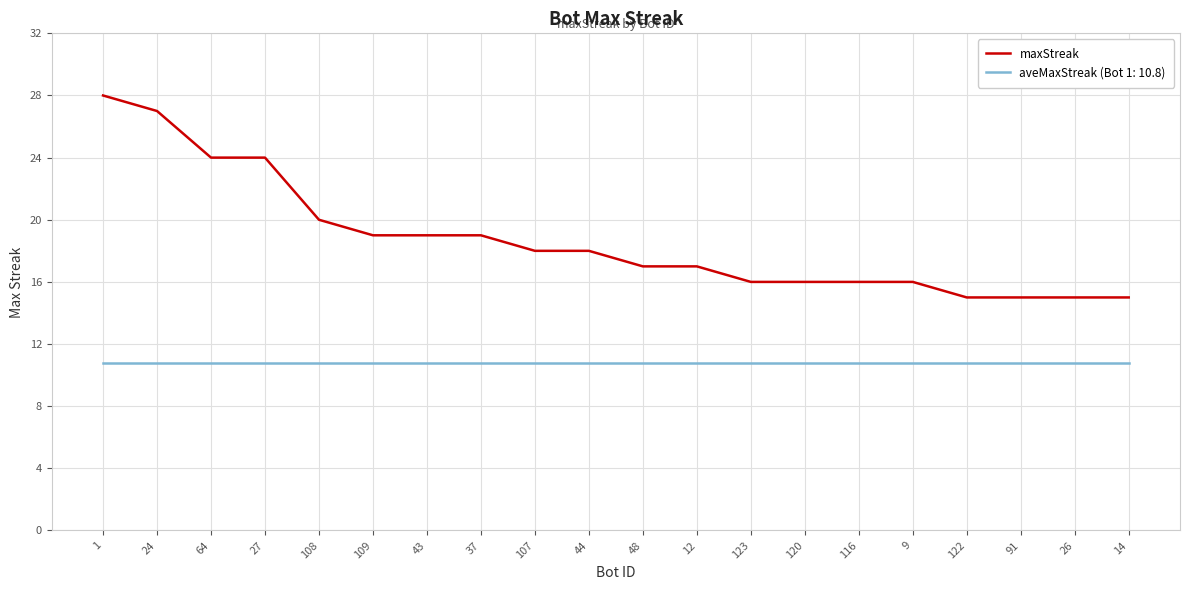

Which series changed the most between 1 and 107?

maxStreak